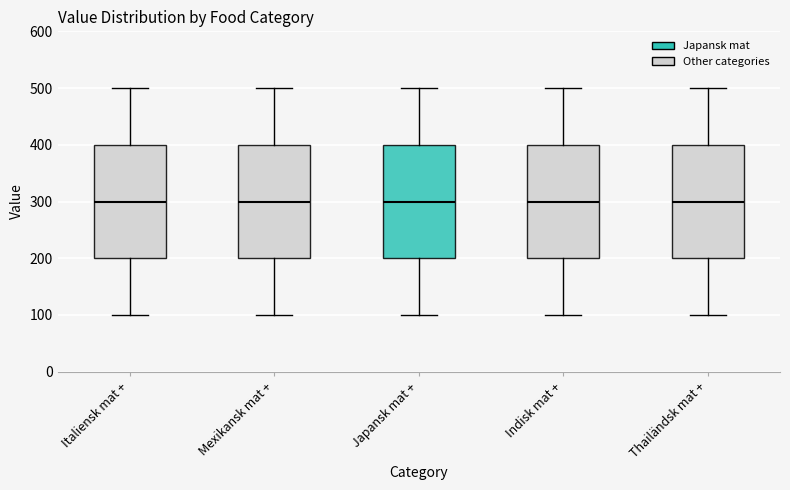

Where does the lower whisker of the box for Japansk mat + end on the y-axis? The values are not printed on the chart, so give them approximately, as read against the axis.

100